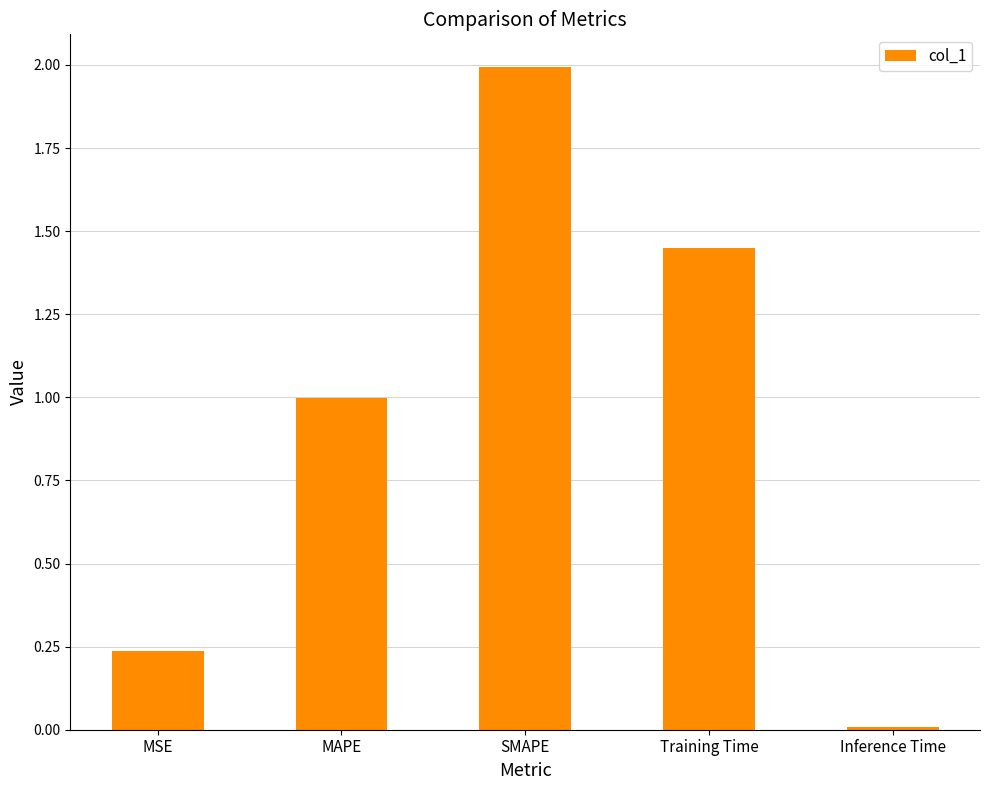

Which label corresponds to the largest value in the chart?

SMAPE